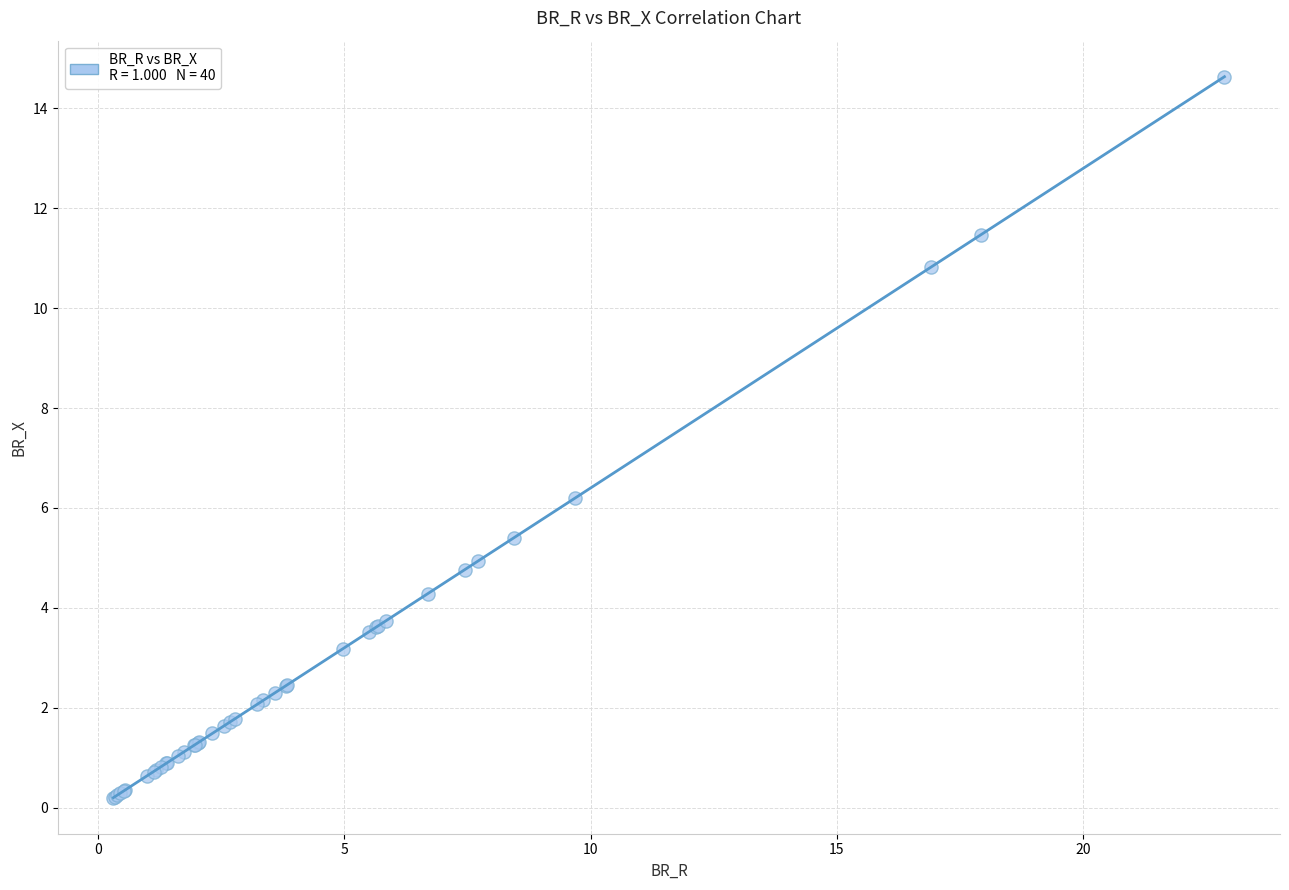

What Y value in the scatter plot is closest to 7?

6.2